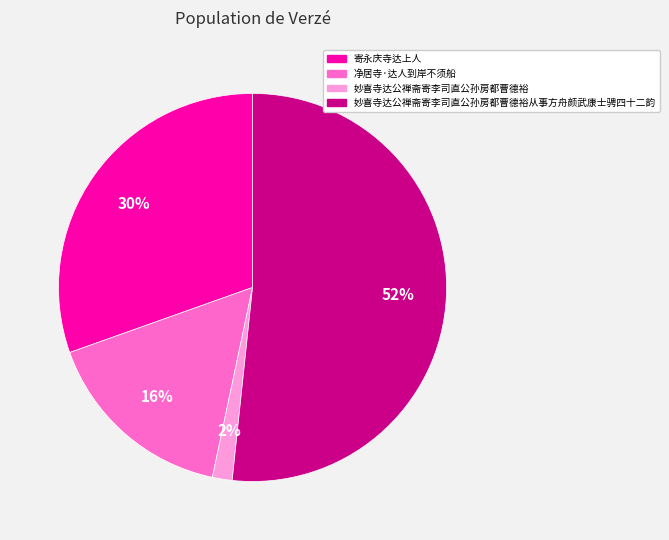

To the nearest percent, what is the difference between the largest and smallest slice percentages?

50%